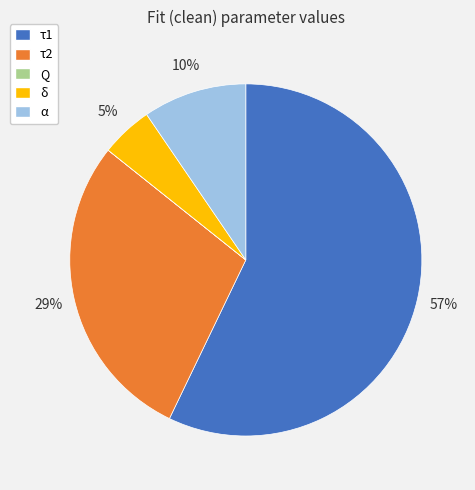

To the nearest percent, what is the average slice percentage?

20%